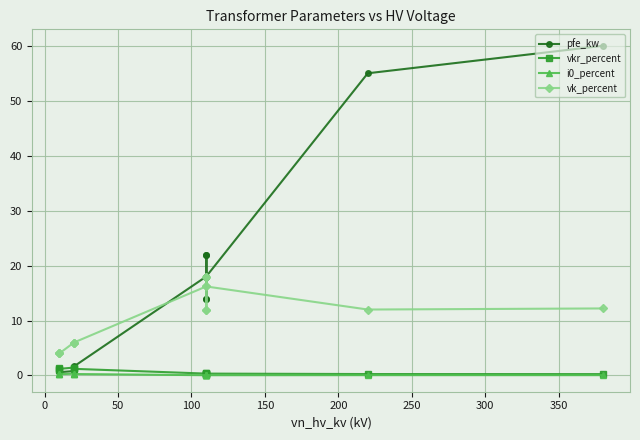

What is the difference between the highest and lowest values at 200?

5.7